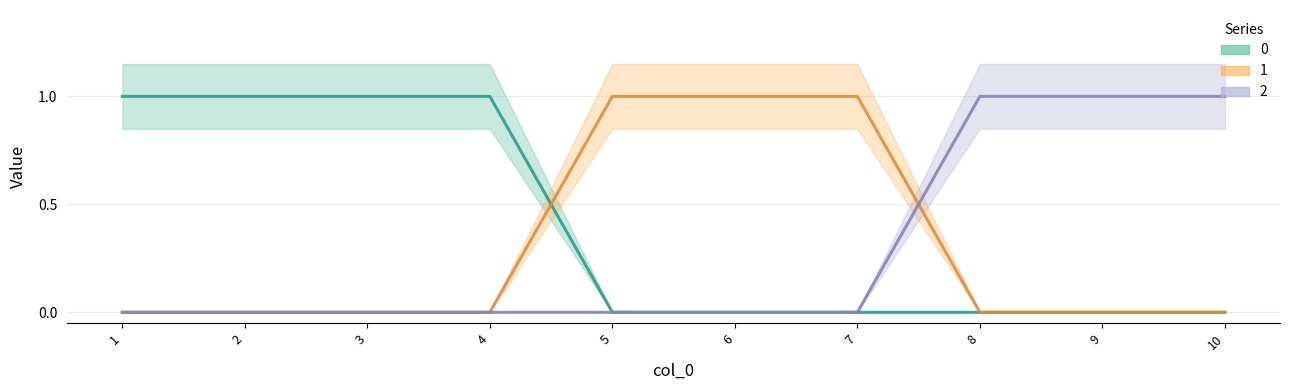

True or false: 0 and 1 cross at least once.

True